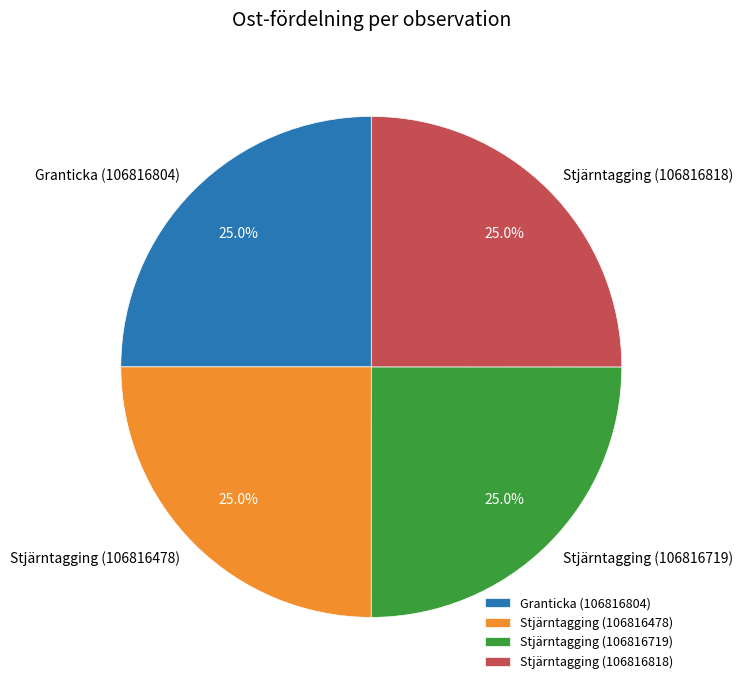

What is the ratio of the value at Granticka (106816804) to the value at Stjärntagging (106816818)?

1.0